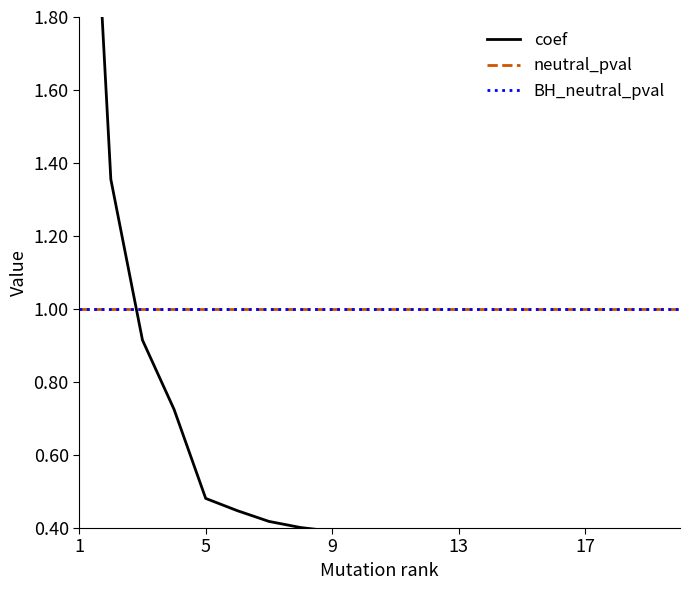

At which label is BH_neutral_pval closest to 1?

1